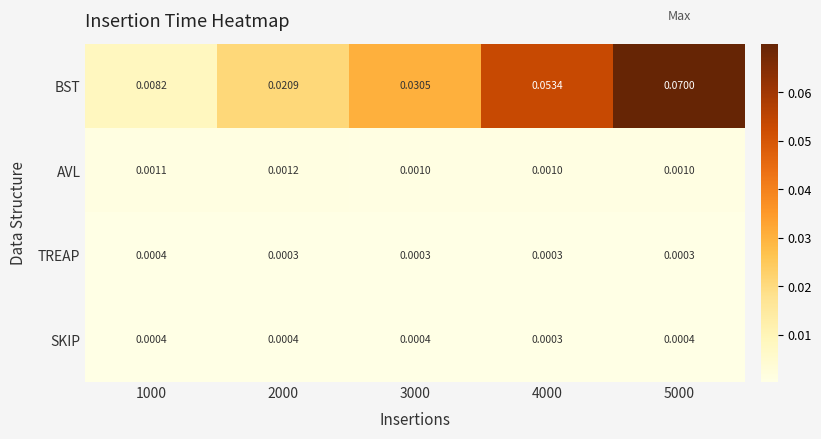

Which series changed the most between 3000 and 5000?

BST